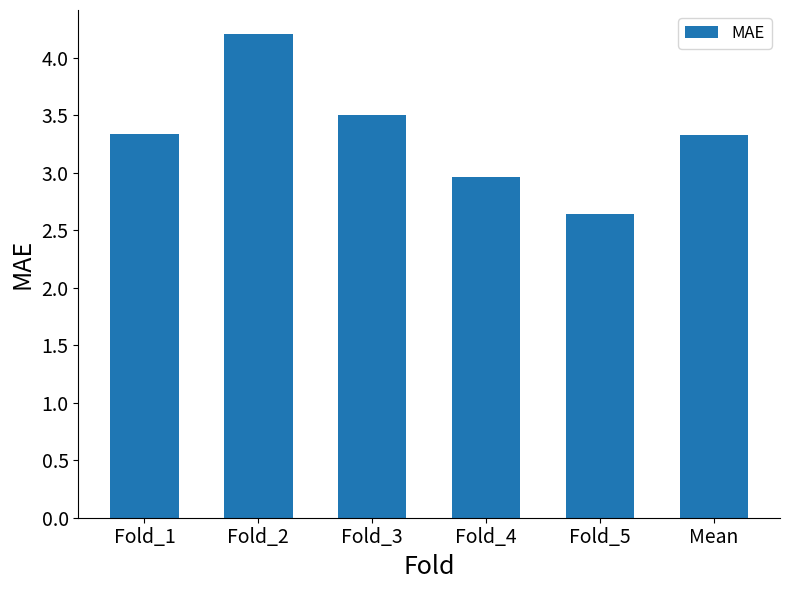

At which label is the value closest to 3?

Fold_4